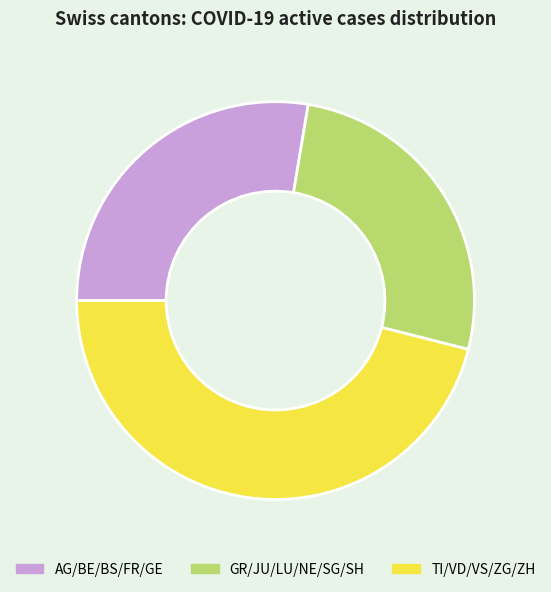

What is the smallest slice in the pie chart?

GR/JU/LU/NE/SG/SH